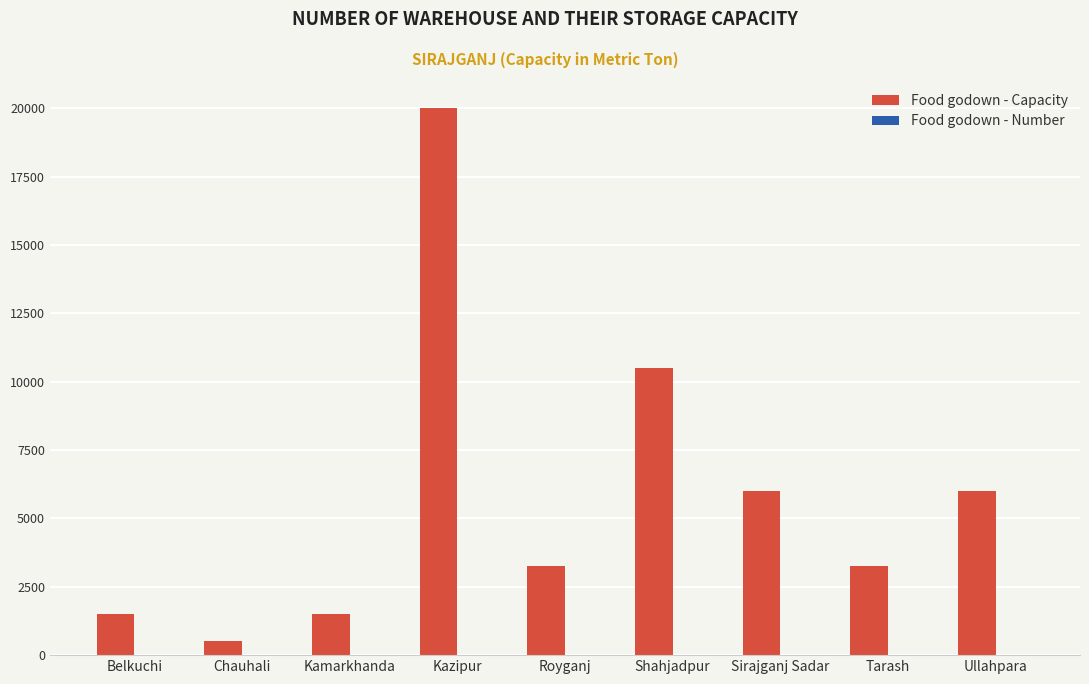

Are the bars horizontal?

No